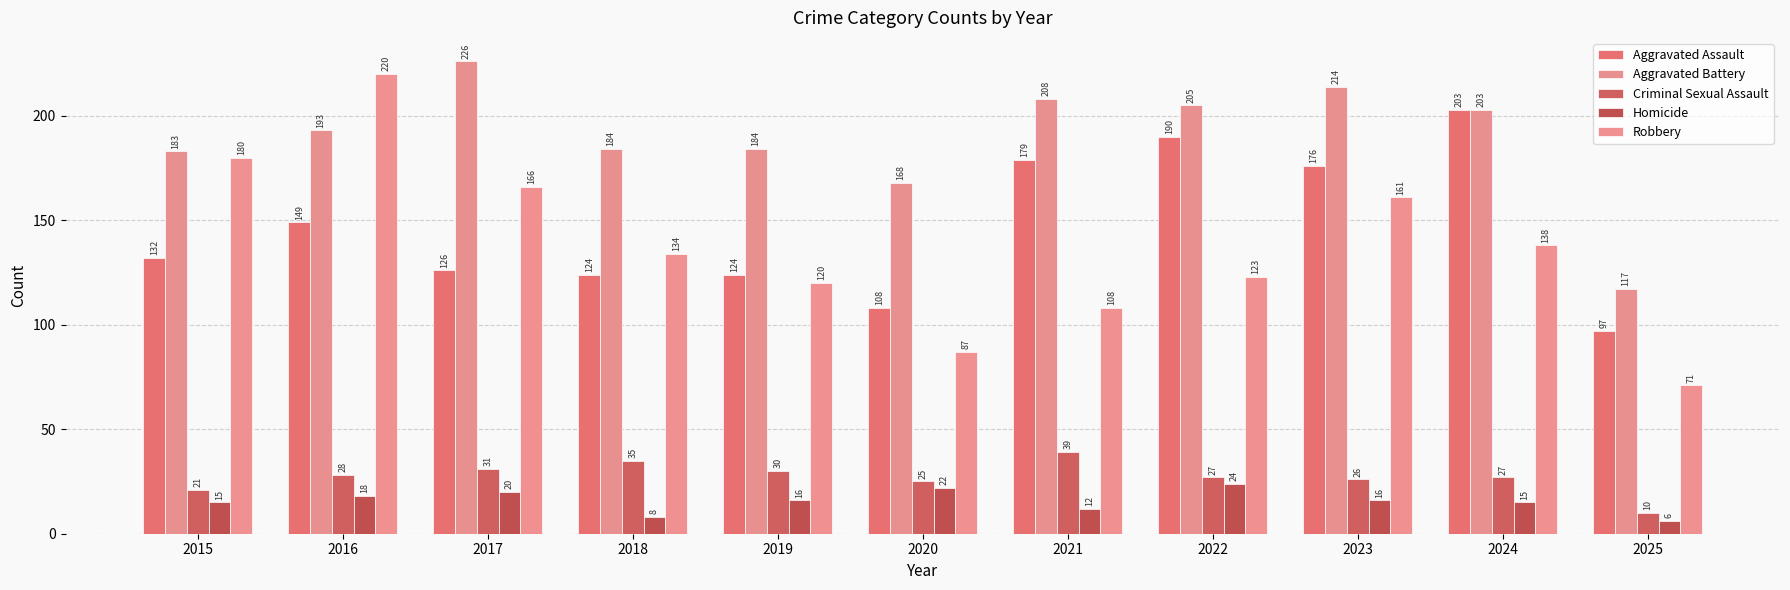

Rank the series by their maximum value, from highest to lowest.

Aggravated Battery, Robbery, Aggravated Assault, Criminal Sexual Assault, Homicide